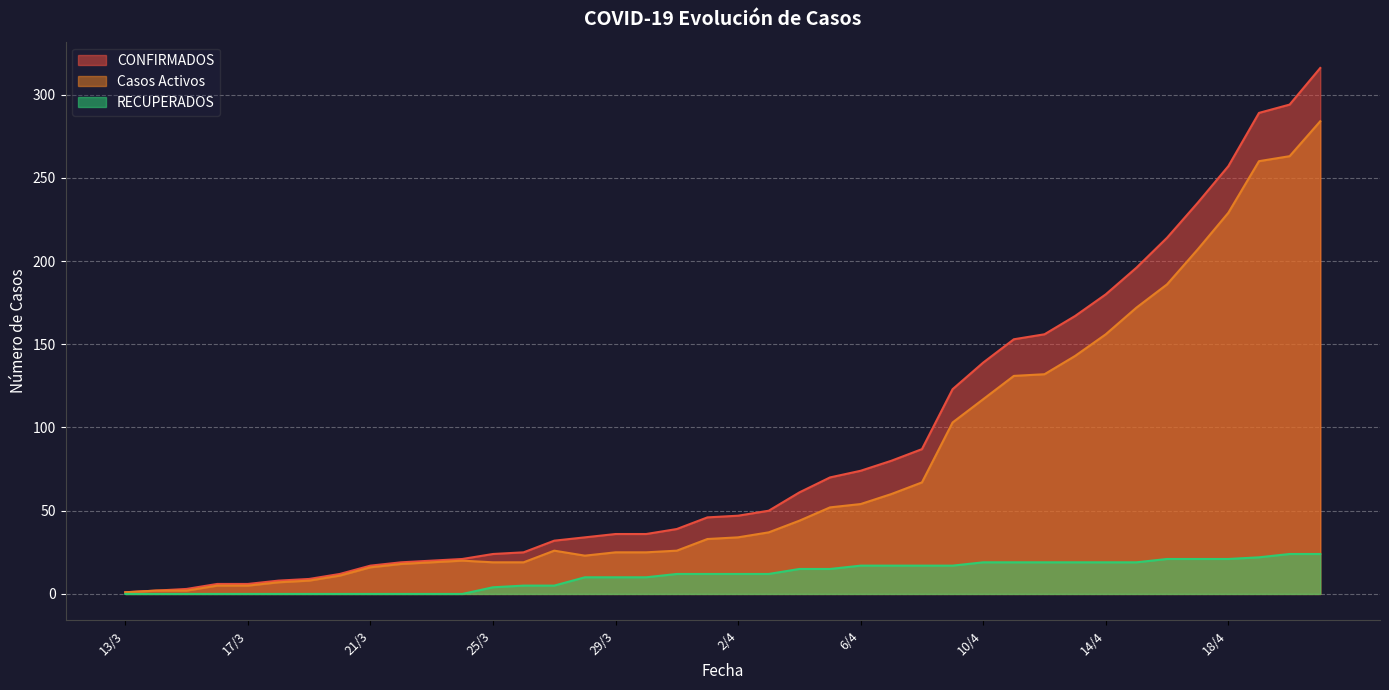

The CONFIRMADOS series shows 51 at 9/4. True or false?

False